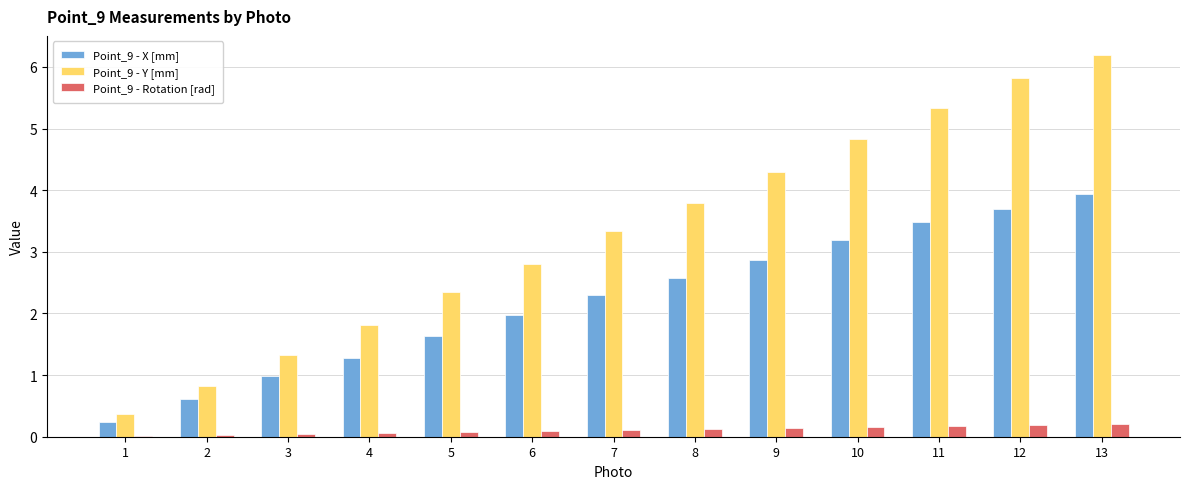

Is it true that Point_9 - Y [mm] equals 0.3 at 2?

False